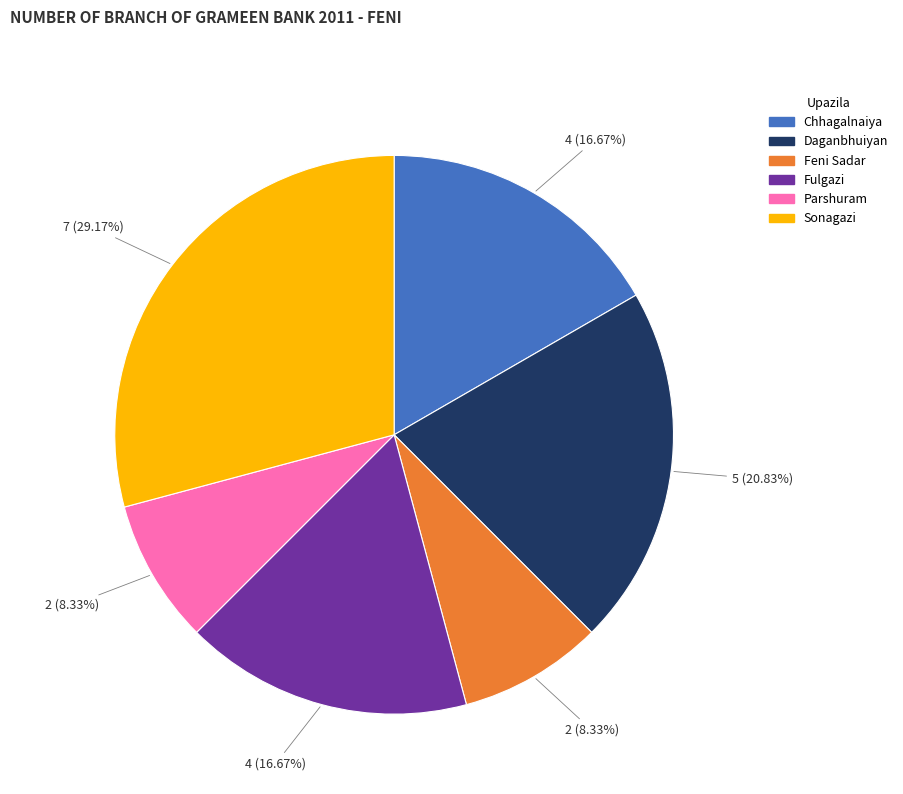

What percentage is the Sonagazi slice, to the nearest percent?

29%